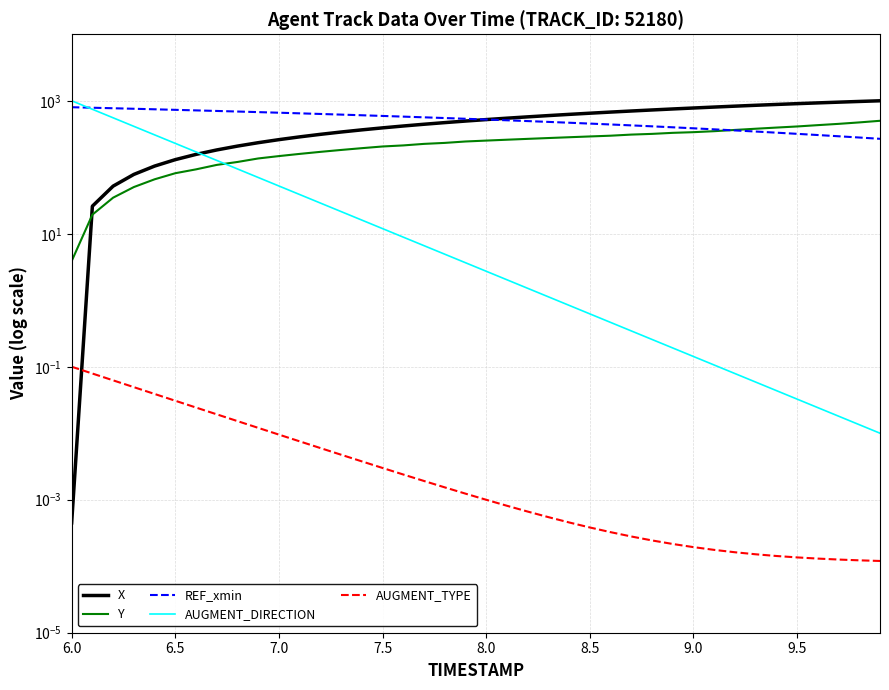

Reading left to right, transcribe all the data shown in this chart.

X: 0.0	26.0	52.0	78.1	104.2	130.2	156.2	182.2	208.2	234.2	260.4	286.5	312.8	339.1	365.3	391.5	417.6	443.7	469.6	495.5	521.3	547.2	573.0	598.8	624.6	650.3	676.1	701.7	727.5	753.2	778.8	804.5	830.1	855.5	880.6	905.3	929.6	953.4	976.9	1000.0
Y: 3.9	19.4	34.9	50.4	65.9	81.4	93.0	108.5	120.2	135.7	147.3	158.9	170.5	182.2	193.8	205.4	213.2	224.8	232.6	244.2	251.9	259.7	267.4	275.2	282.9	290.7	298.5	310.1	317.8	329.5	337.2	348.8	364.3	379.8	395.3	410.9	430.2	449.6	472.9	500.0
REF_xmin: 800.0	786.2	772.3	758.5	744.6	730.7	716.9	703.1	689.2	675.4	661.5	647.5	633.6	619.6	605.6	591.7	577.8	563.9	550.1	536.3	522.6	508.8	495.1	481.4	467.7	453.9	440.3	426.6	412.9	399.2	385.6	371.9	358.3	344.8	331.4	318.3	305.4	292.7	280.2	267.9
AUGMENT_DIRECTION: 1001.0	745.1	554.7	412.9	307.3	228.8	170.3	126.8	94.4	70.2	52.3	38.9	29.0	21.6	16.1	11.9	8.9	6.6	4.9	3.7	2.7	2.0	1.5	1.1	0.8	0.6	0.5	0.3	0.3	0.2	0.1	0.1	0.1	0.1	0.0	0.0	0.0	0.0	0.0	0.0
AUGMENT_TYPE: 0.1	0.1	0.1	0.0	0.0	0.0	0.0	0.0	0.0	0.0	0.0	0.0	0.0	0.0	0.0	0.0	0.0	0.0	0.0	0.0	0.0	0.0	0.0	0.0	0.0	0.0	0.0	0.0	0.0	0.0	0.0	0.0	0.0	0.0	0.0	0.0	0.0	0.0	0.0	0.0